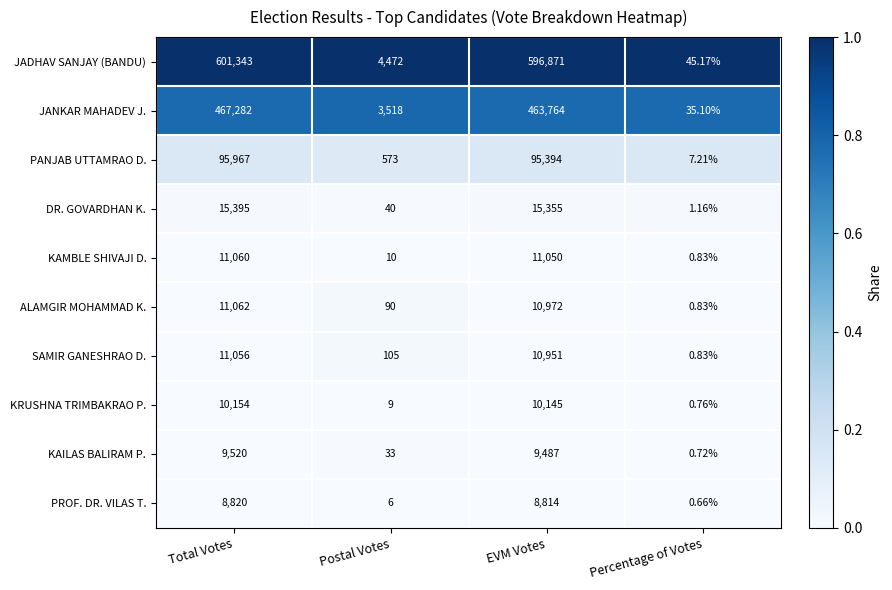

What is the difference between the highest and lowest values at Postal Votes?

4466.0